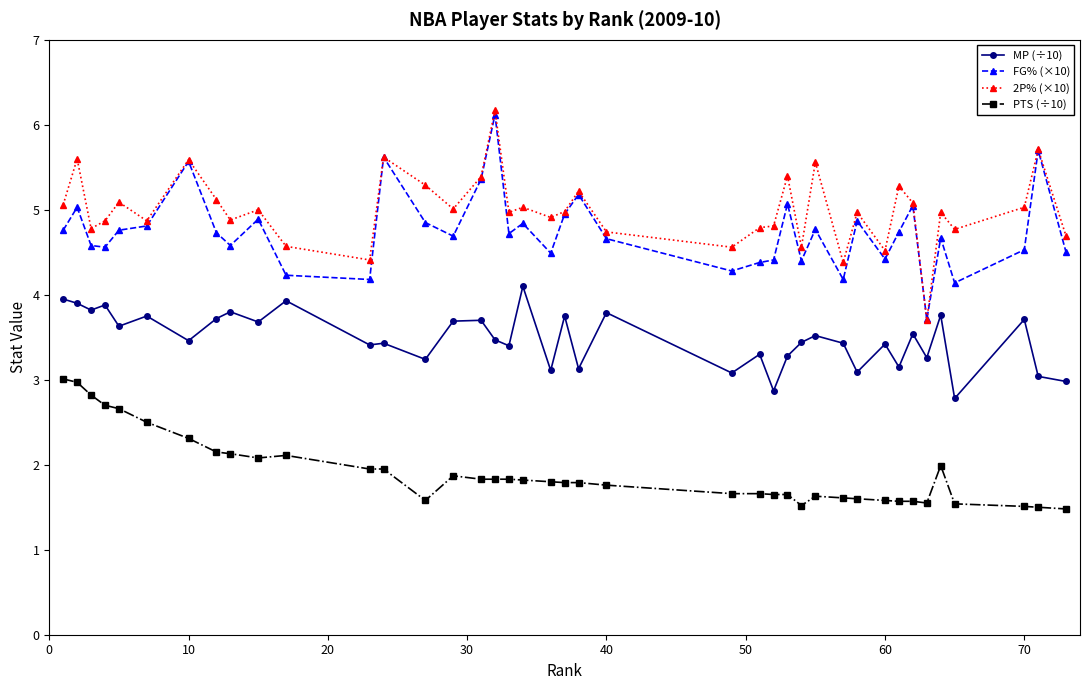

What is the value of the 2P% (×10) point at the 19th from the left?

5.0